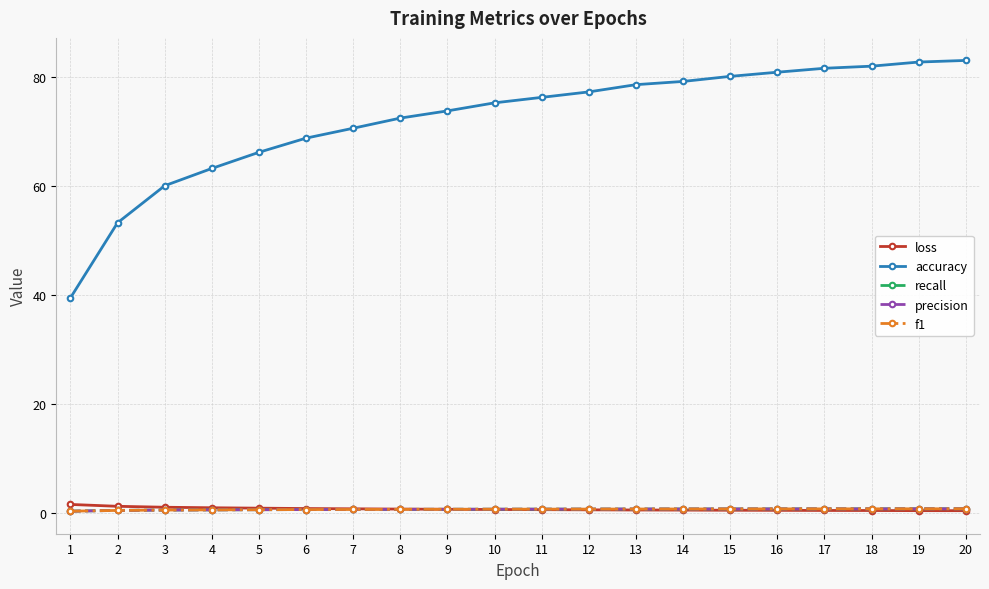

At how many categories does at least one series exceed 9?

20